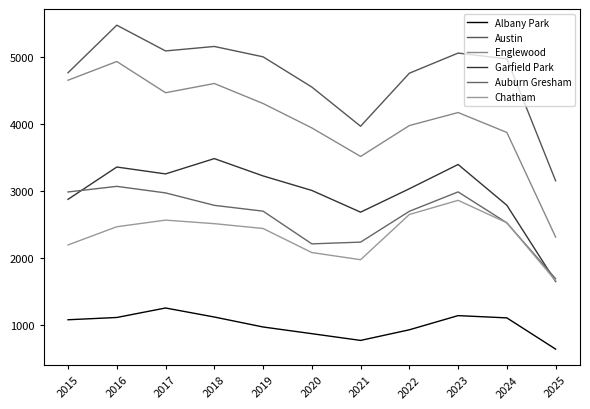

Which category has the highest value in the Auburn Gresham series?

2016